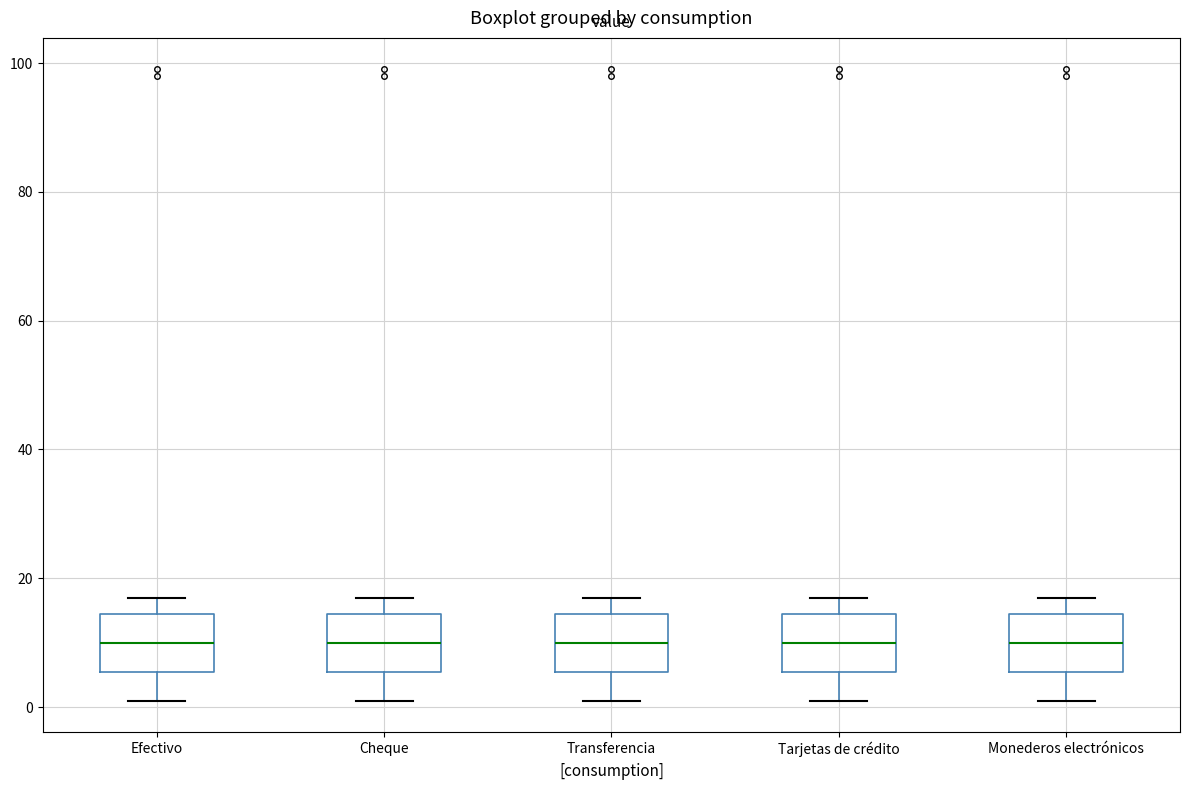

Reading left to right, transcribe this box plot: for each box, give where its median line is, the range the box spans, and where its two whiskers end, as read against the y-axis. The values are not printed on the chart, so give them approximately, as read against the axis.

Efectivo: median 10, box 6 to 14, whiskers 2 to 18
Cheque: median 10, box 6 to 14, whiskers 2 to 18
Transferencia: median 10, box 6 to 14, whiskers 2 to 18
Tarjetas de crédito: median 10, box 6 to 14, whiskers 2 to 18
Monederos electrónicos: median 10, box 6 to 14, whiskers 2 to 18